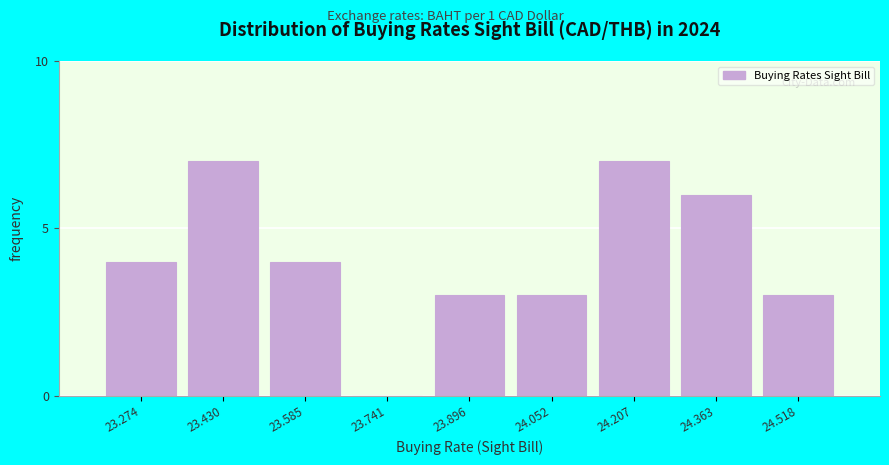

Reading right to left, what are all the values shown in this chart?

24.518=3	24.363=6	24.207=7	24.052=3	23.896=3	23.741=0	23.585=4	23.430=7	23.274=4